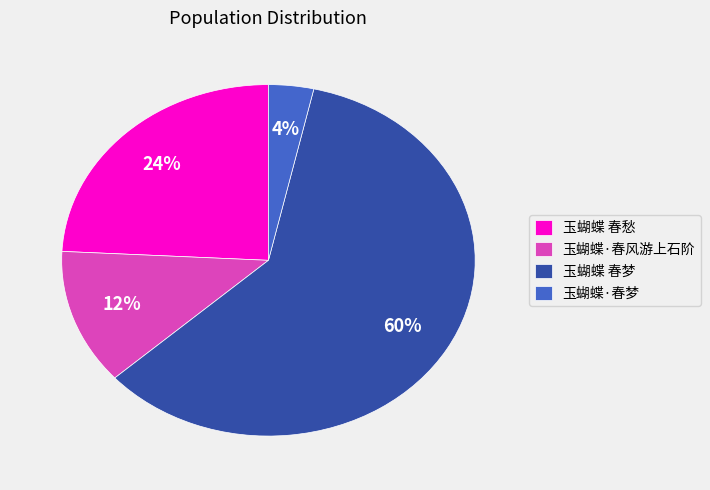

To the nearest percent, what is the difference between the largest and smallest slice percentages?

56%